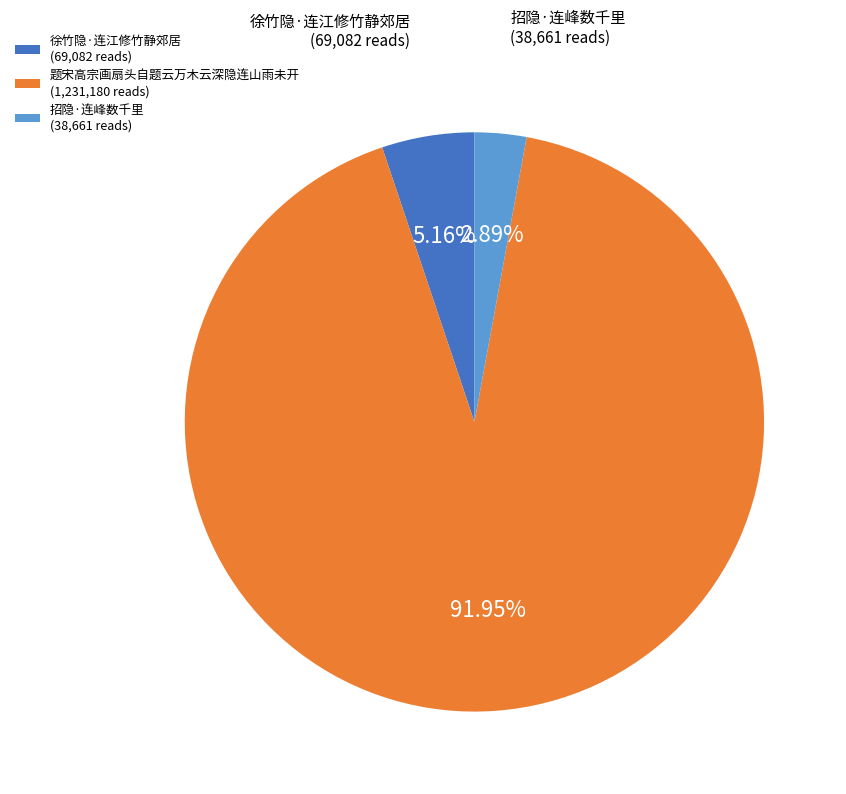

Rank the categories by value from lowest to highest.

招隐·连峰数千里, 徐竹隐·连江修竹静郊居, 题宋高宗画扇头自题云万木云深隐连山雨未开